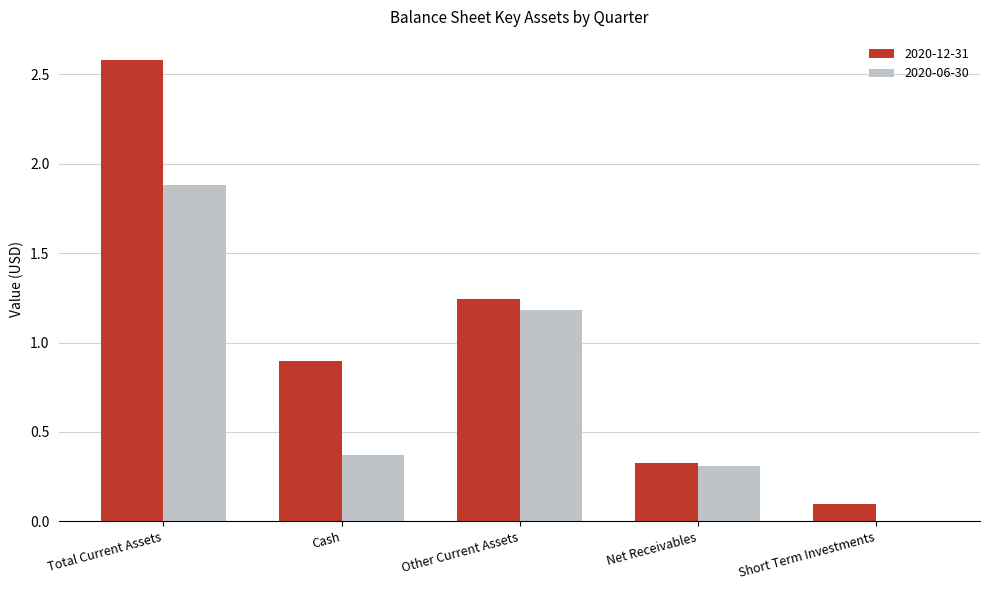

Is the value of 2020-06-30 at Other Current Assets greater than the value of 2020-12-31 at Other Current Assets?

No